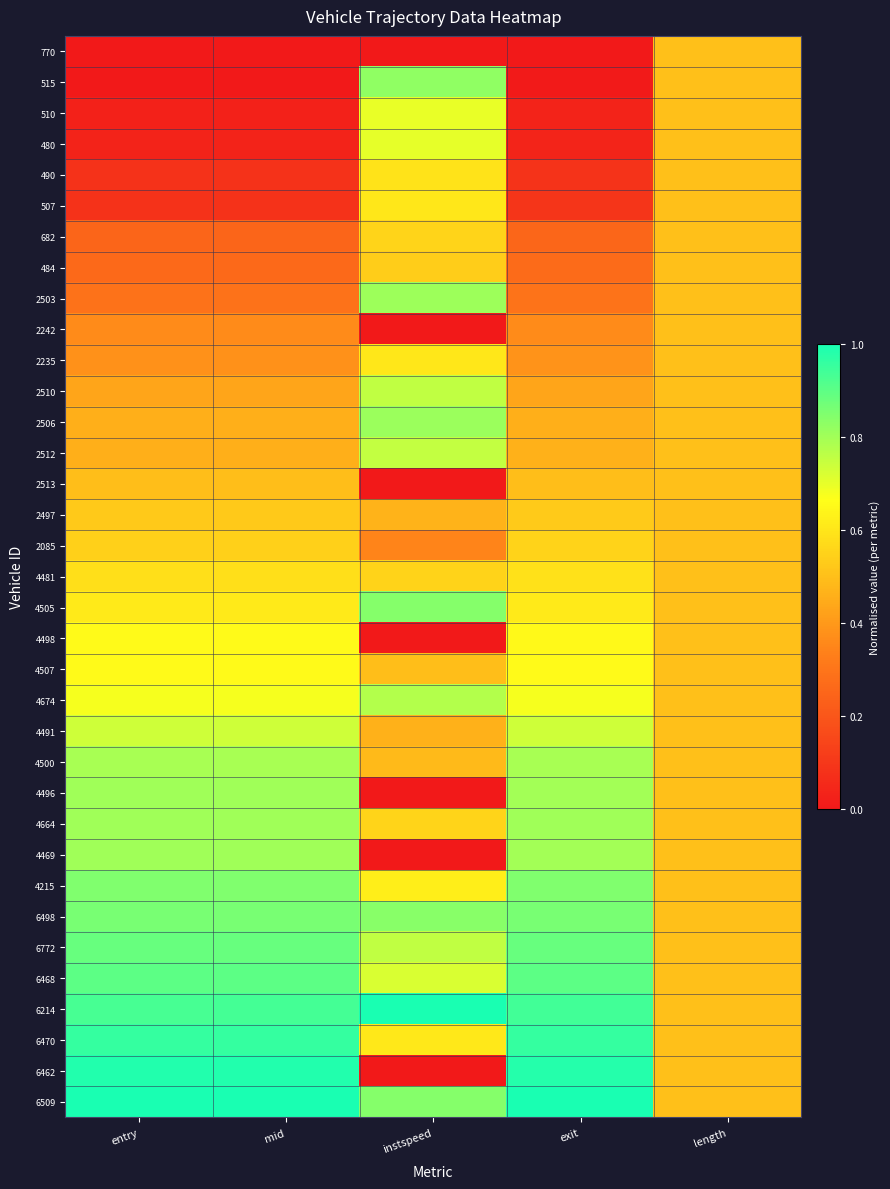

At how many categories does at least one series exceed 0?

5